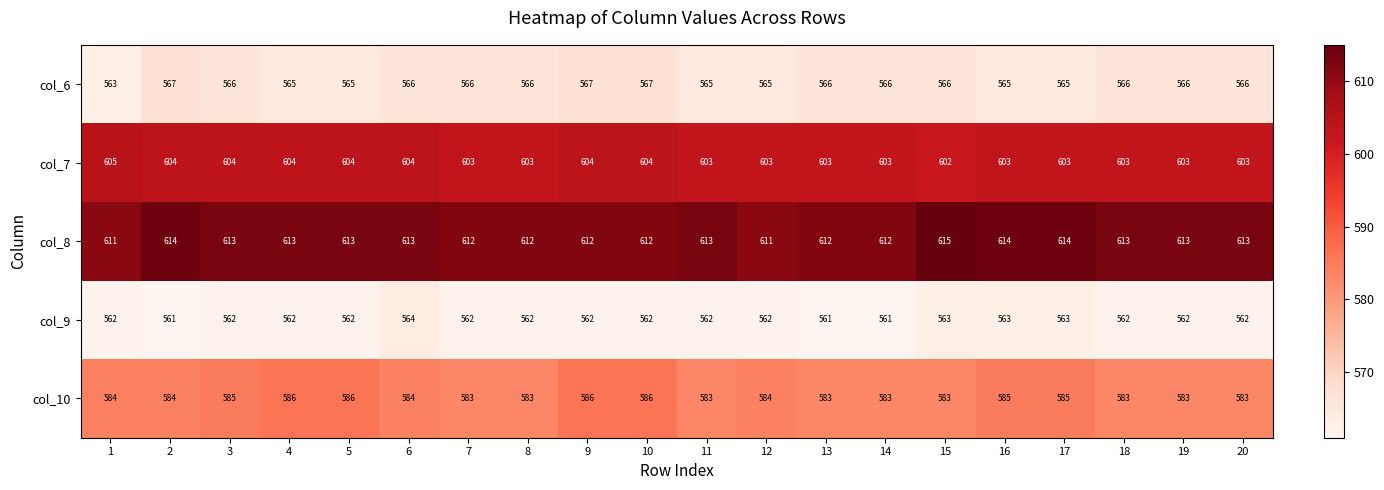

The col_7 series shows 787 at 5. True or false?

False